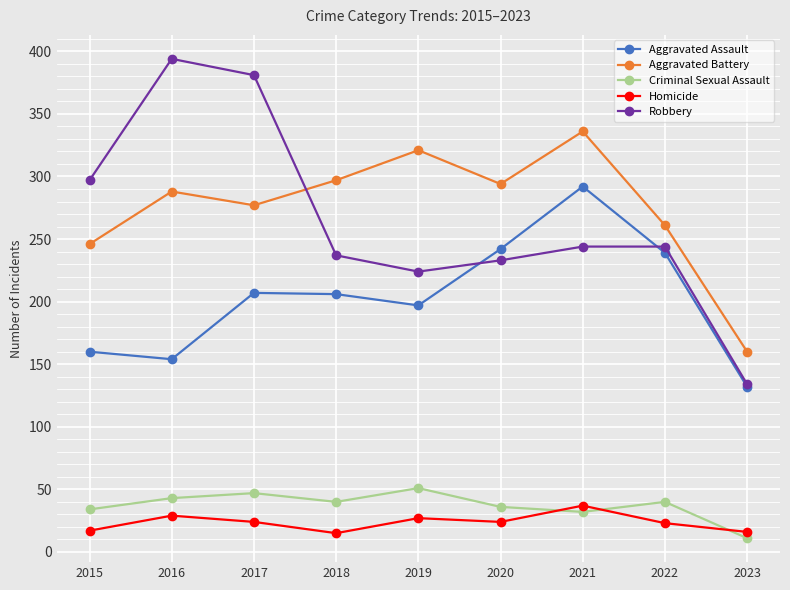

In Homicide, how many points are higher than both neighbors (excluding endpoints)?

3